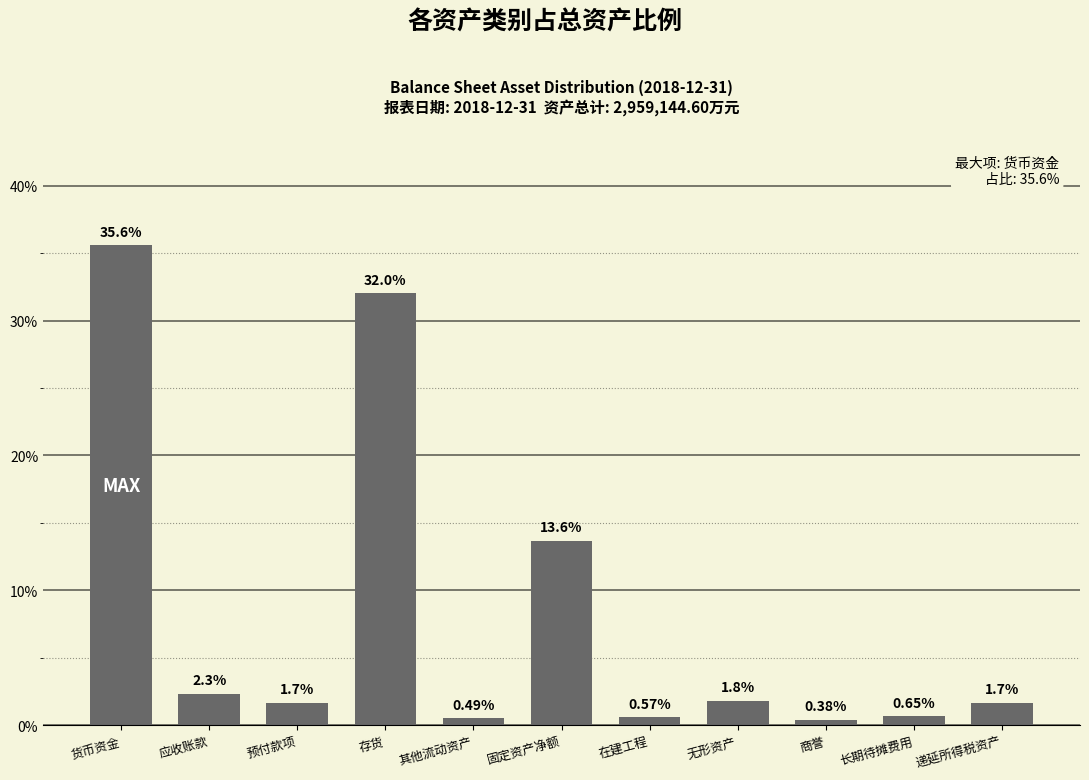

At which label is the value closest to 17?

固定资产净额